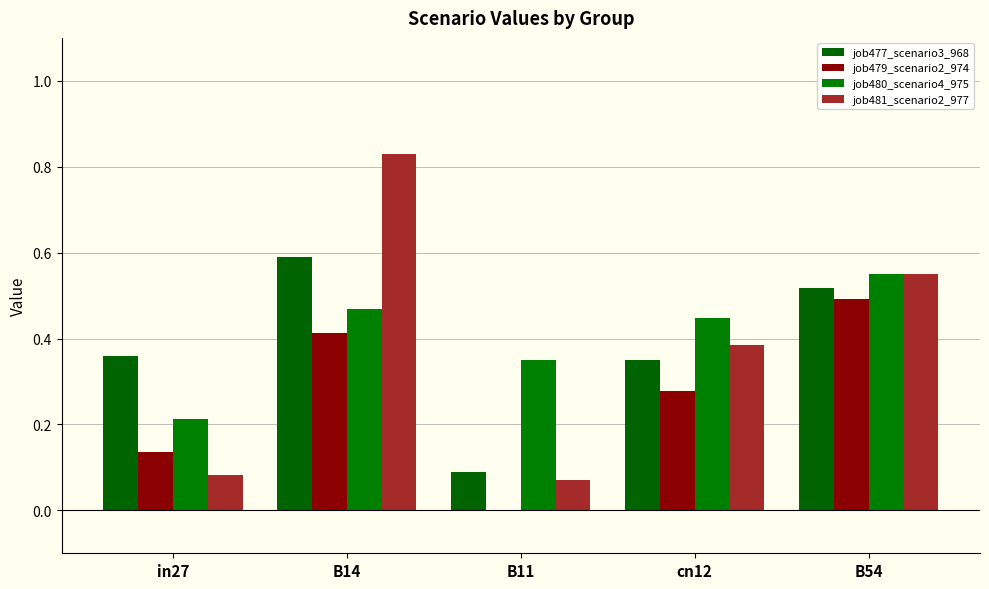

What is the difference between the highest and lowest values at cn12?

0.2